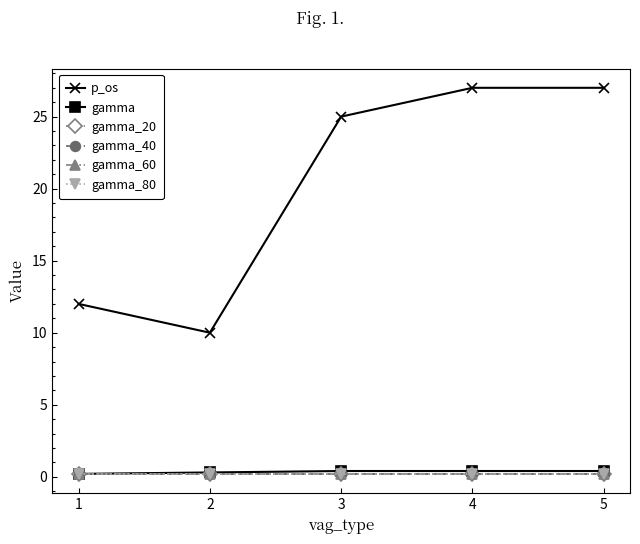

What is the average value of the gamma series?

0.3